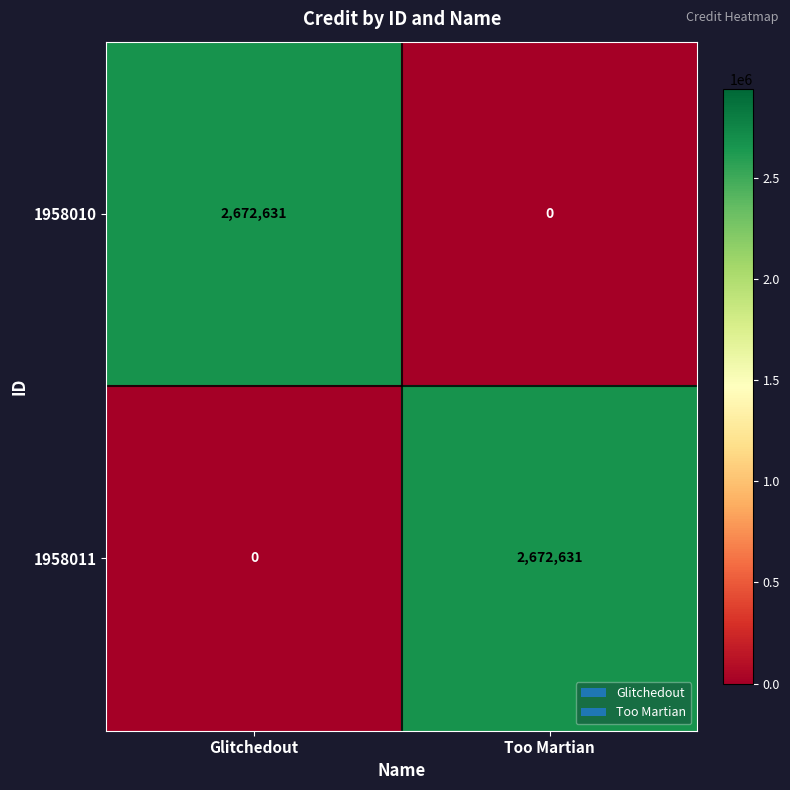

List the labels in order of 1958011 value, smallest first.

Glitchedout, Too Martian